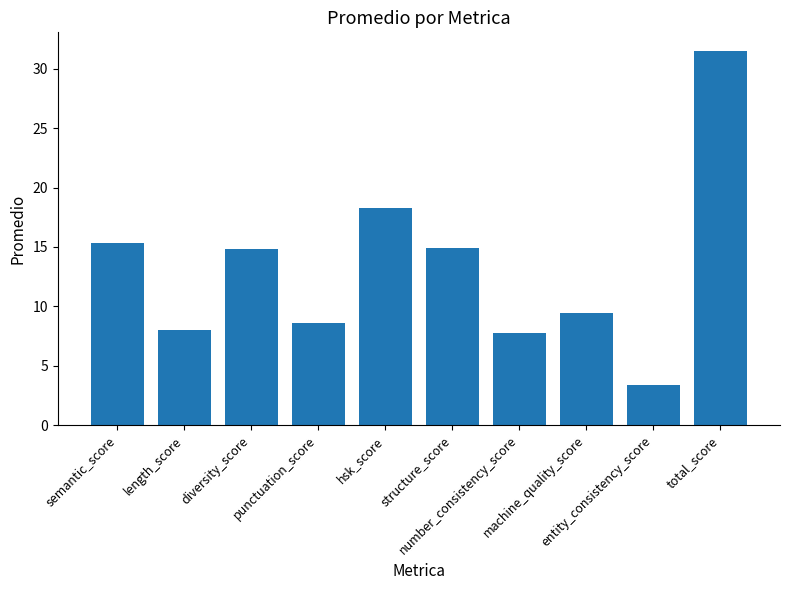

What is the sum of the values at length_score and diversity_score?

22.8